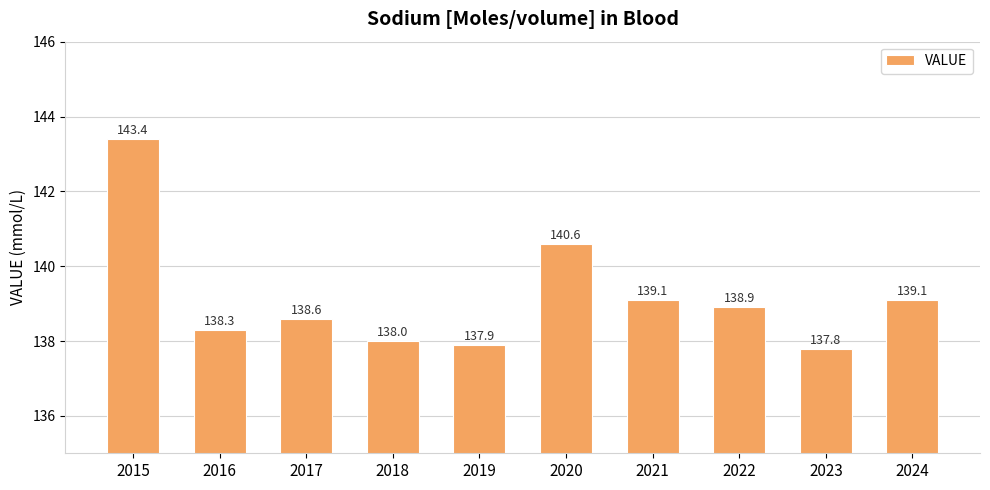

True or false: the data shows 138.0 at 2018.

True